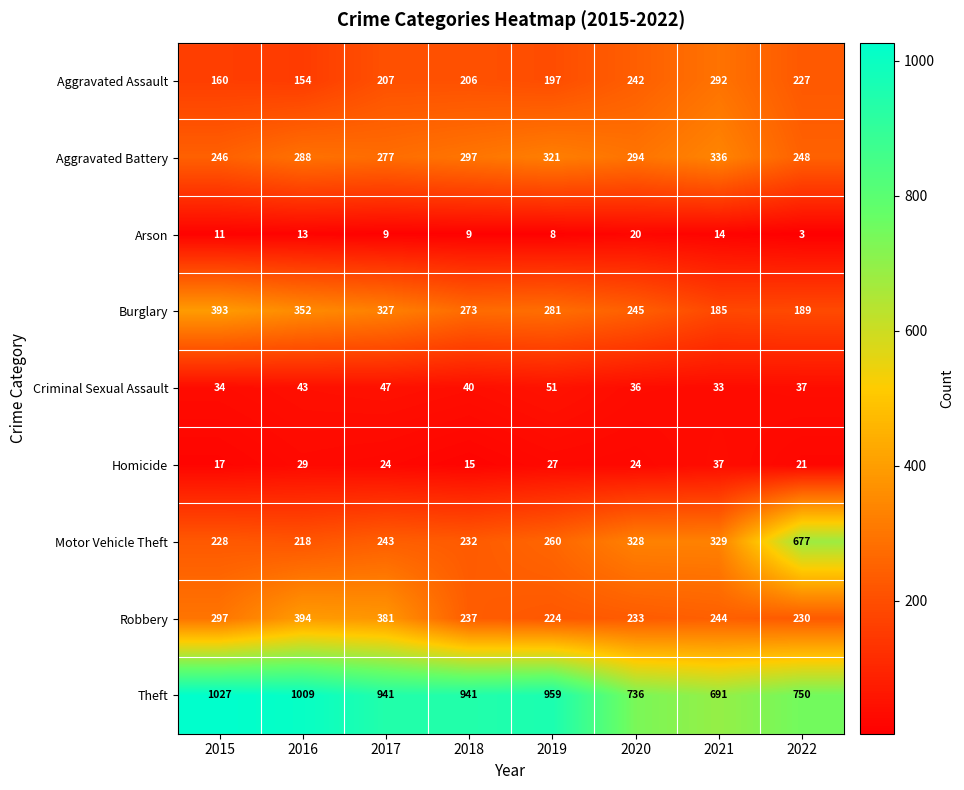

The Theft series shows 736 at 2020. True or false?

True